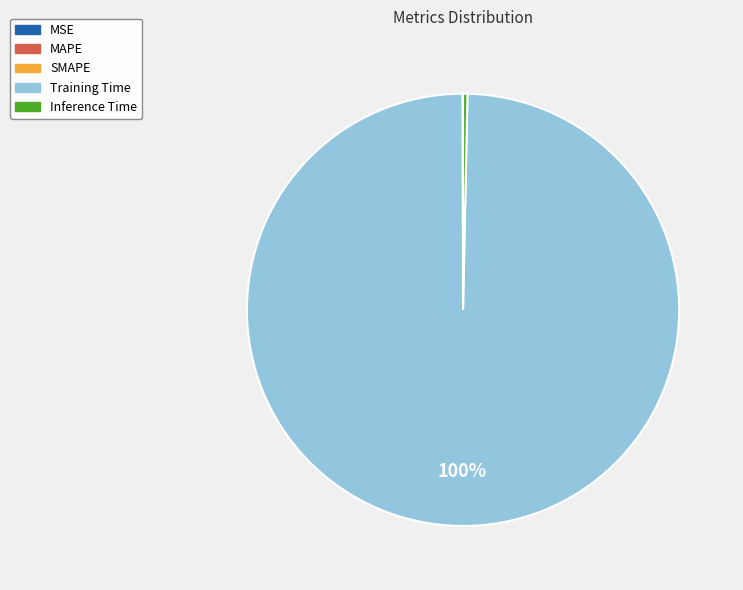

True or false: Training Time accounts for 100% of the total.

True